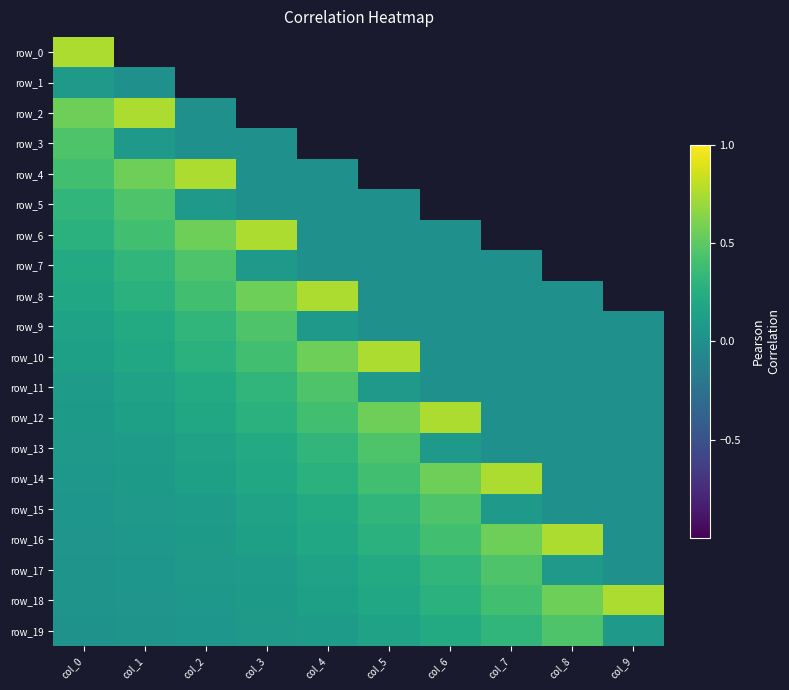

Which series has the largest total across all categories?

row_18